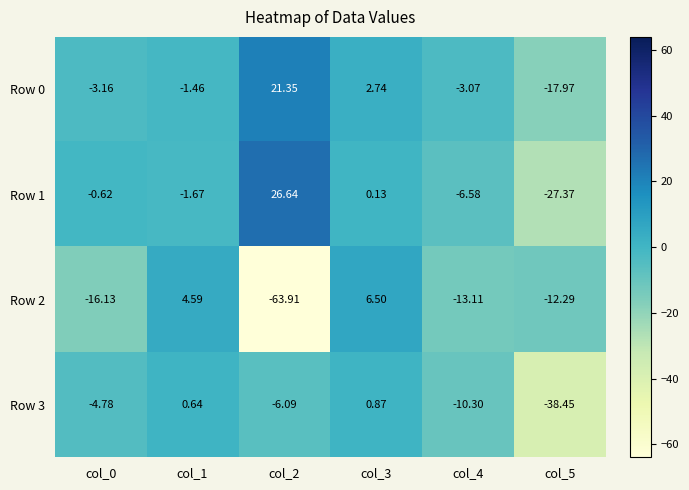

Is the value of Row 2 at col_1 greater than the value of Row 1 at col_0?

Yes